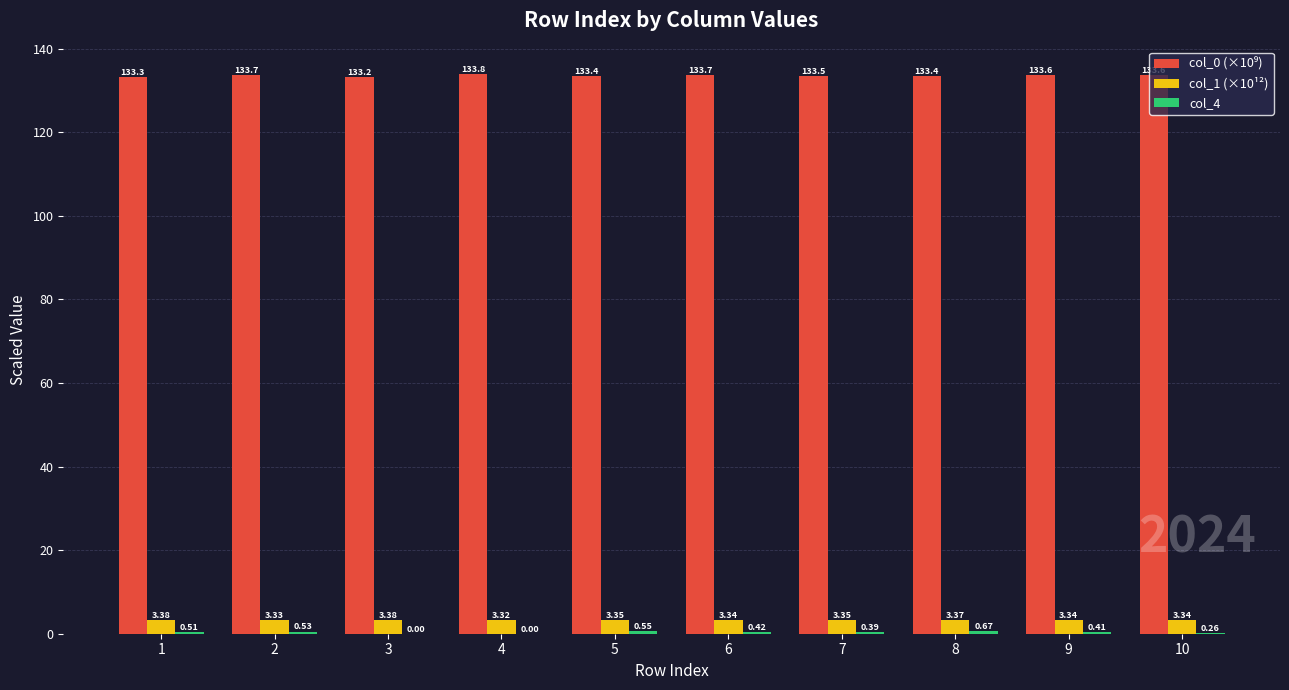

Does the chart contain stacked bars?

No